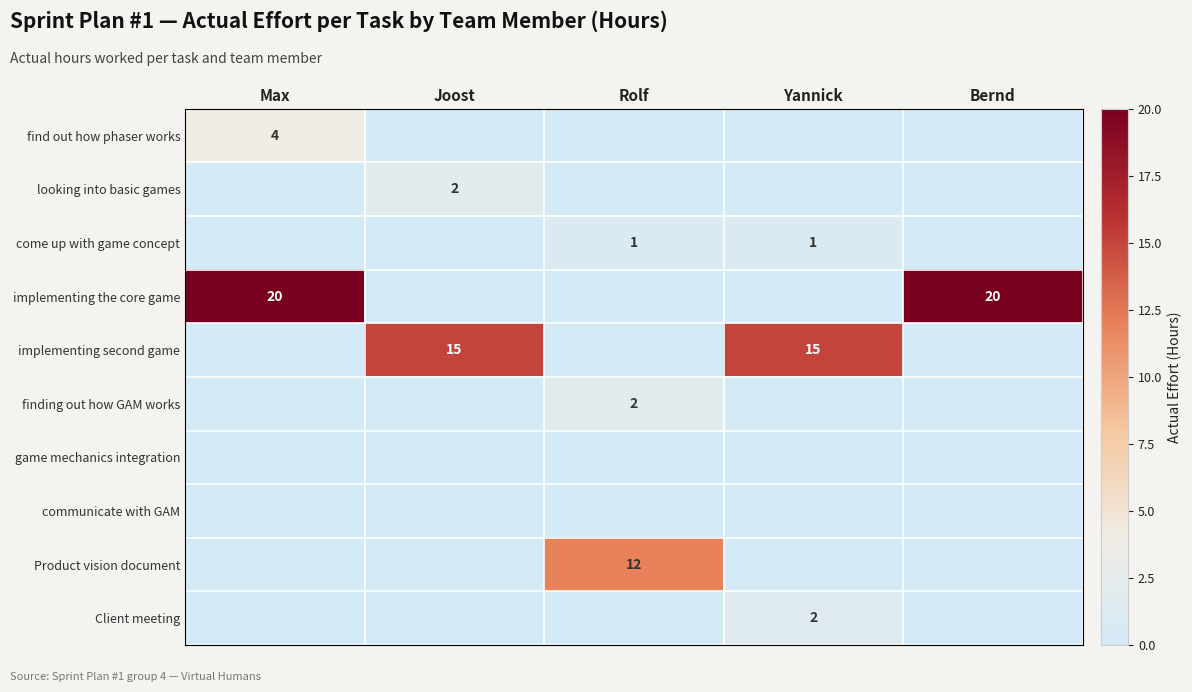

Which series has the widest spread of values?

implementing the core game